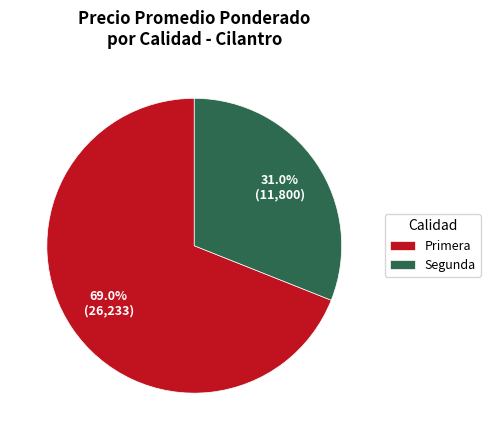

Which has a higher value, Primera or Segunda?

Primera